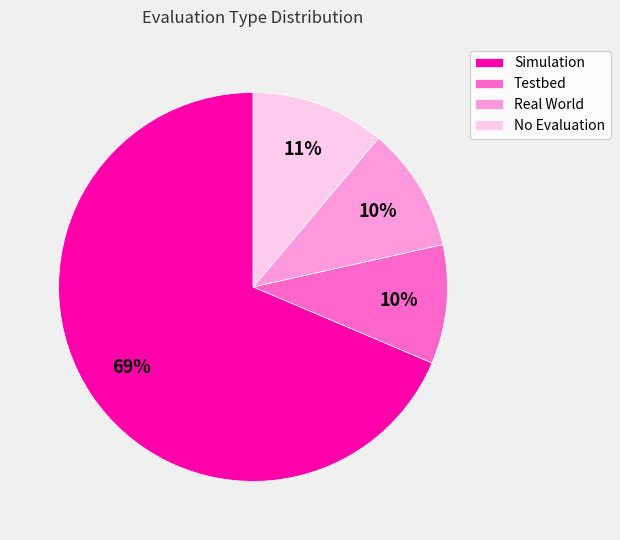

Which has a higher value, Simulation or No Evaluation?

Simulation